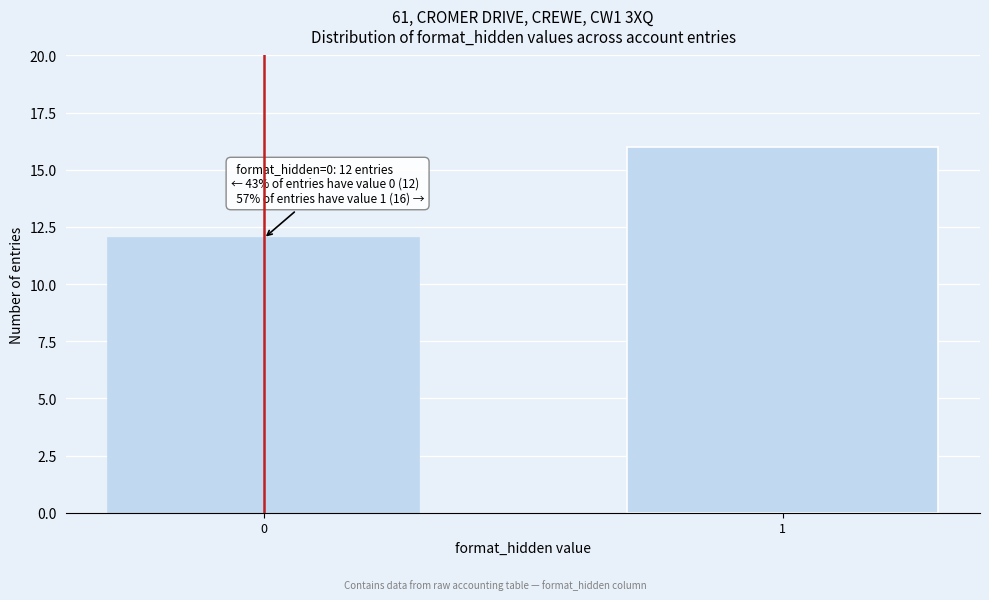

Reading left to right, transcribe all the data shown in this chart.

12	16